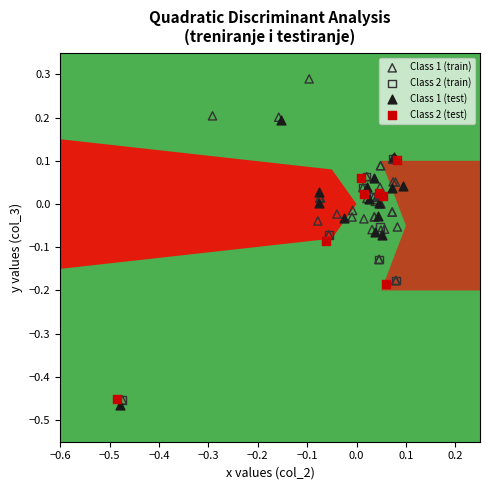

Which series reaches the maximum Y coordinate?

Class 1 (train)